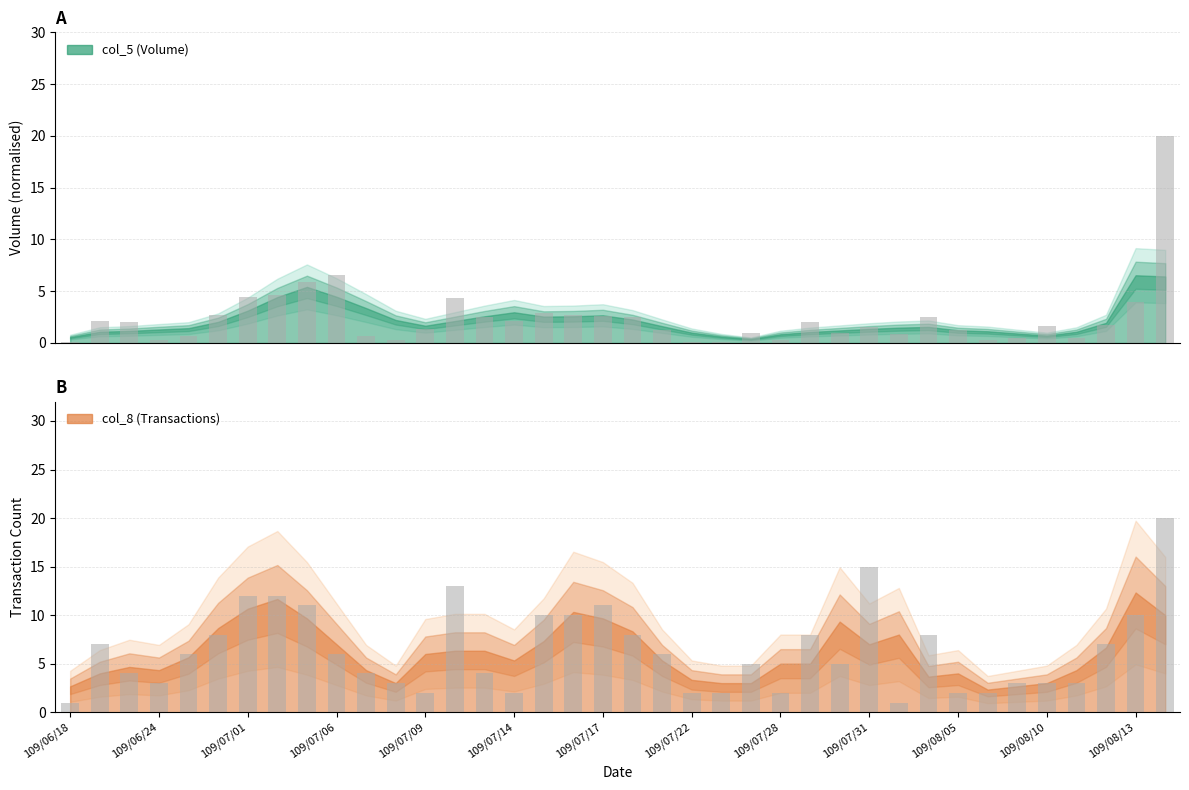

What is the sum of the col_8 values at 20 and 21?

8.0